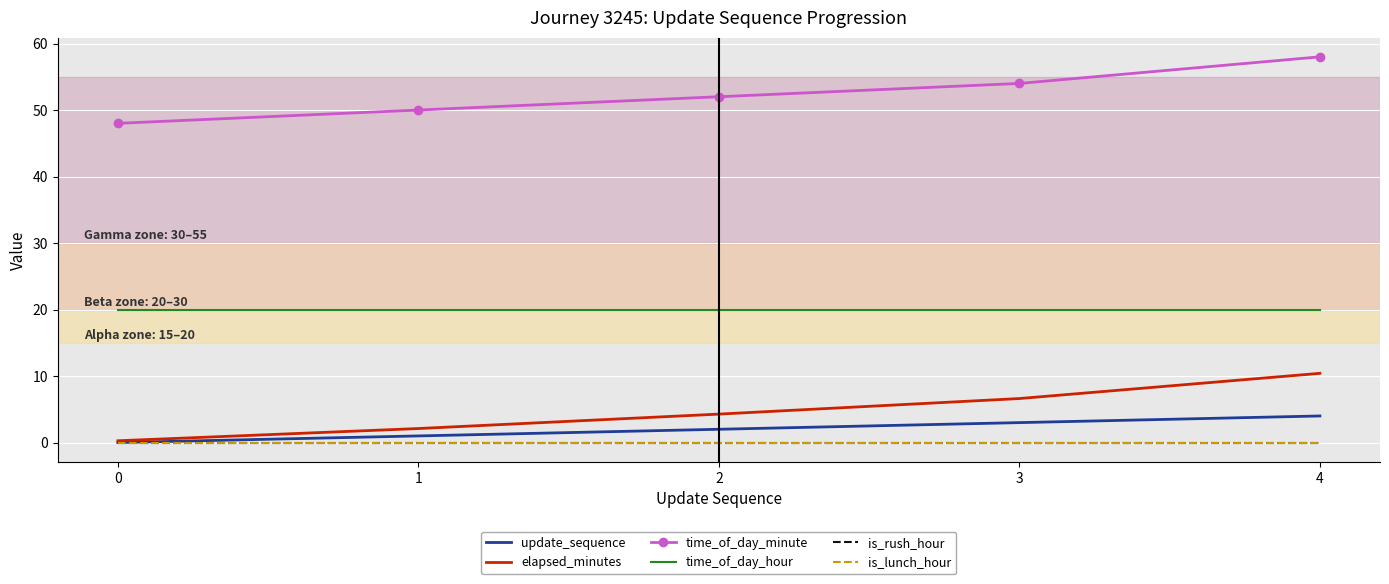

What is the approximate value of elapsed_minutes at 3?

6.6